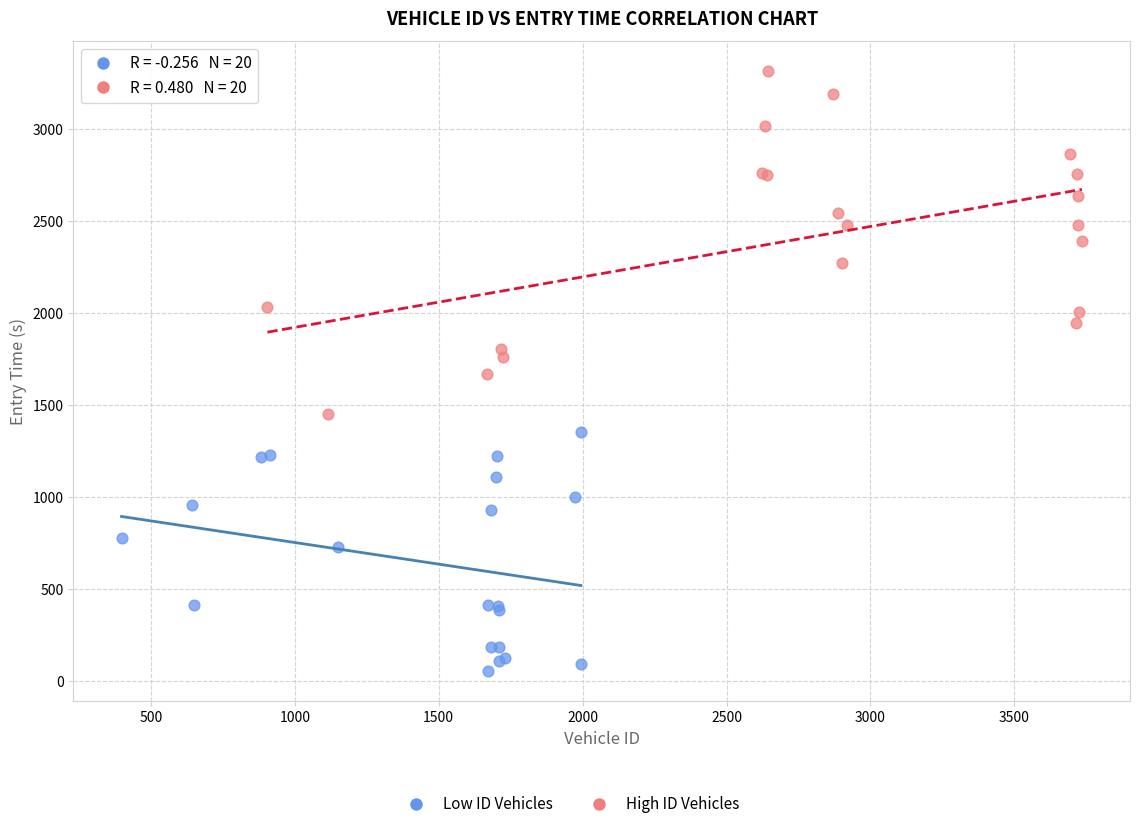

Which series has the widest spread of Y values?

High ID Vehicles